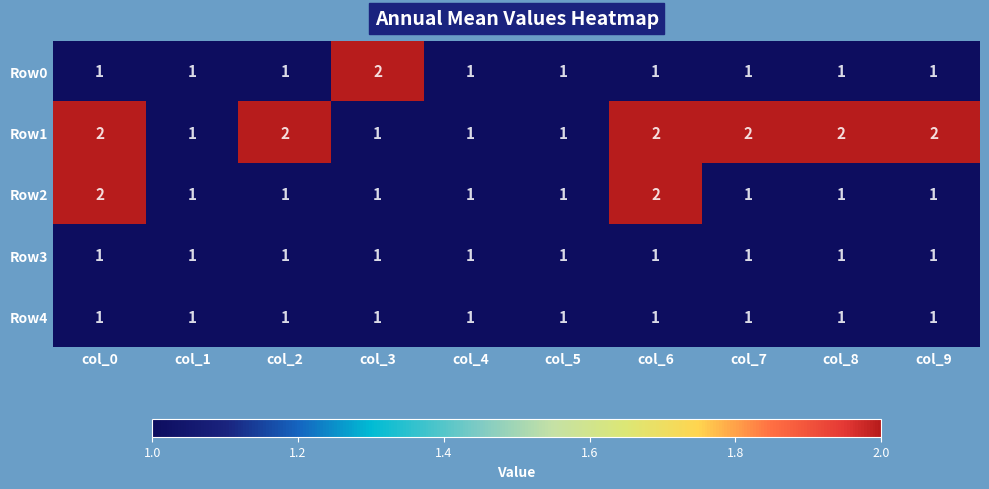

Between col_1 and col_9, which series saw the biggest shift?

Row1